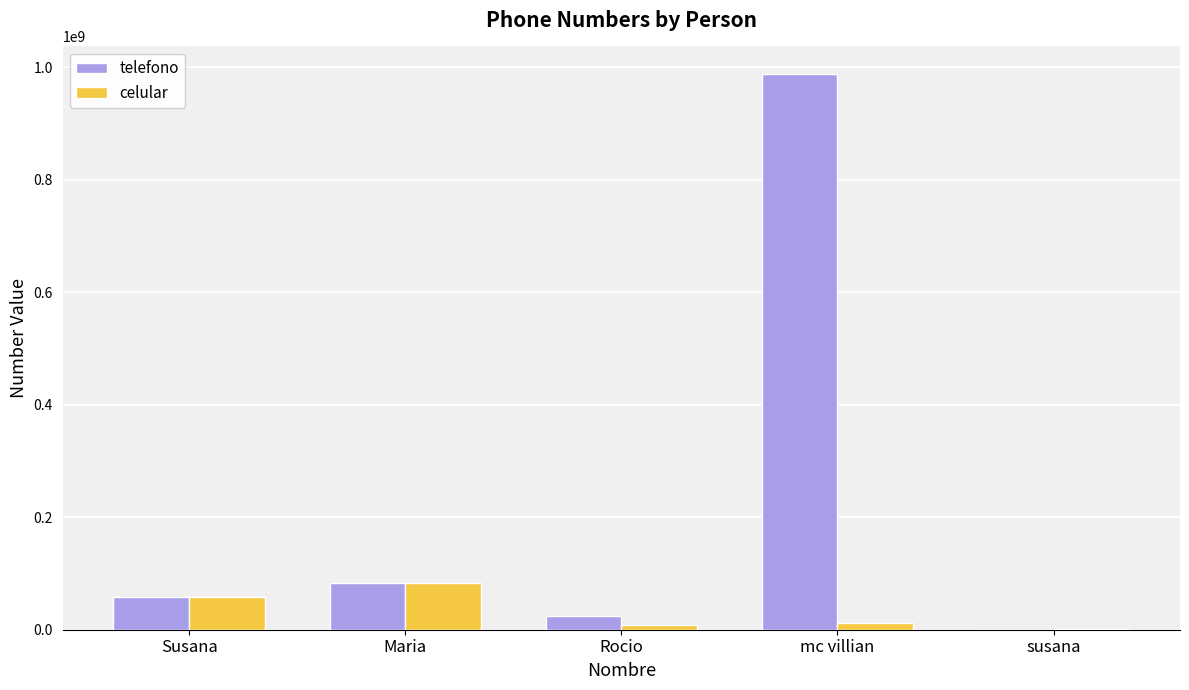

What are all the series names shown in the legend?

telefono, celular